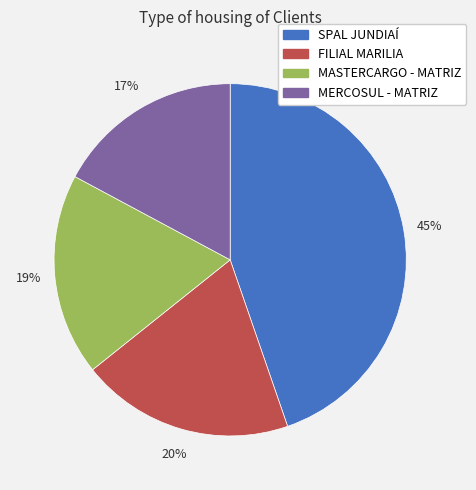

To the nearest percent, what is the difference between the FILIAL MARILIA and SPAL JUNDIAÍ slice percentages?

25%